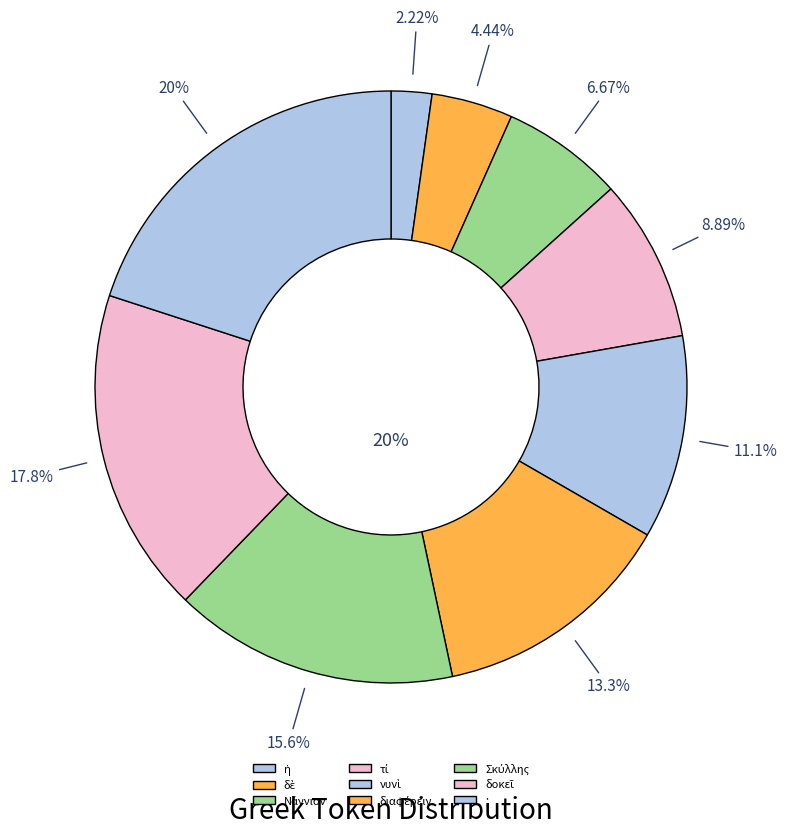

How much of the chart is everything except Νάννιον?

93.3%